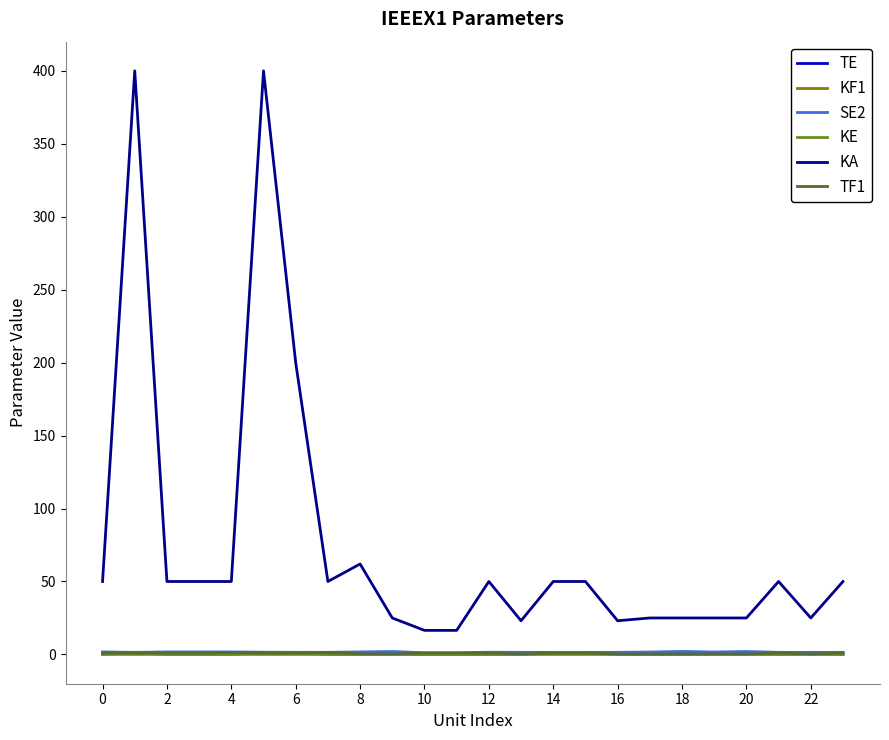

How many categories are shown in the chart?

24